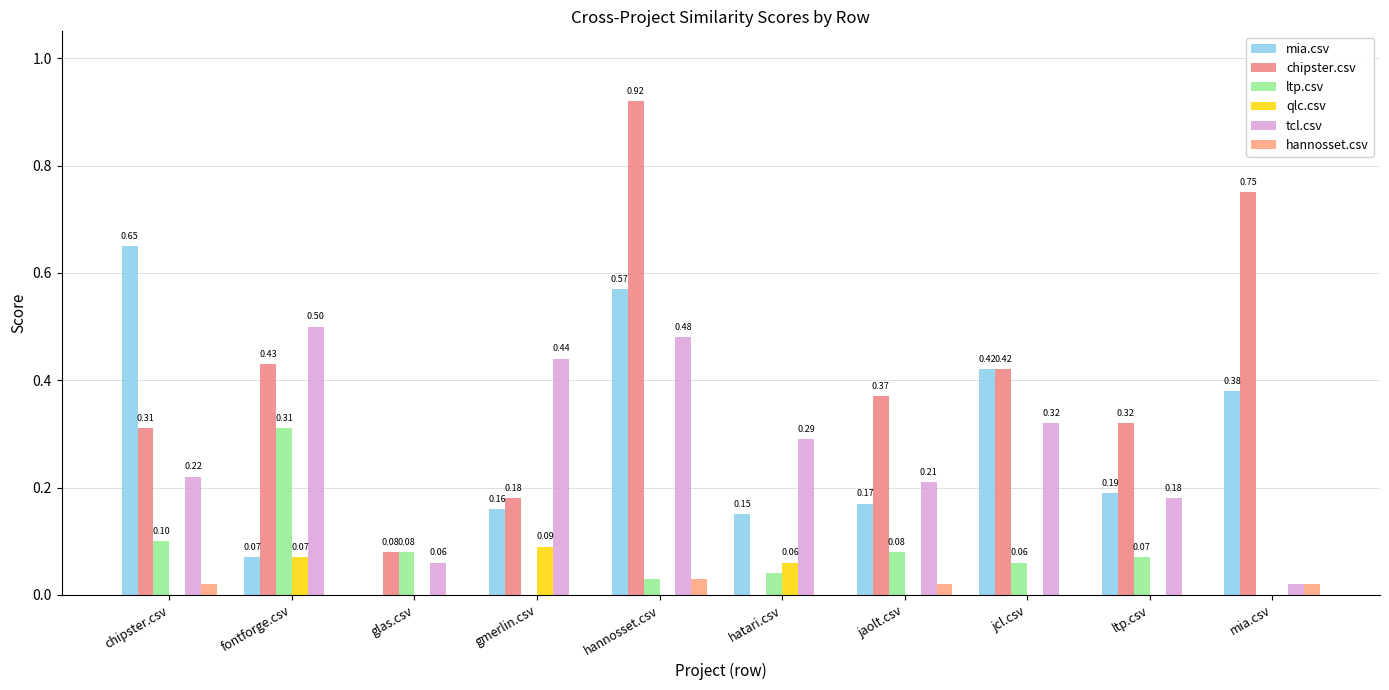

Which category has the lowest value in the qlc.csv series?

chipster.csv